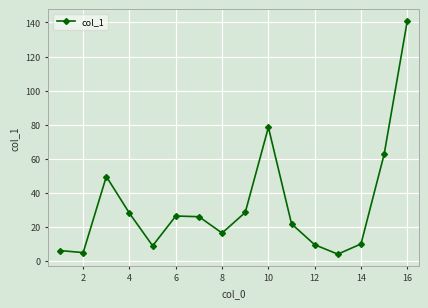

True or false: there are more than 0 points higher than both neighbors.

True